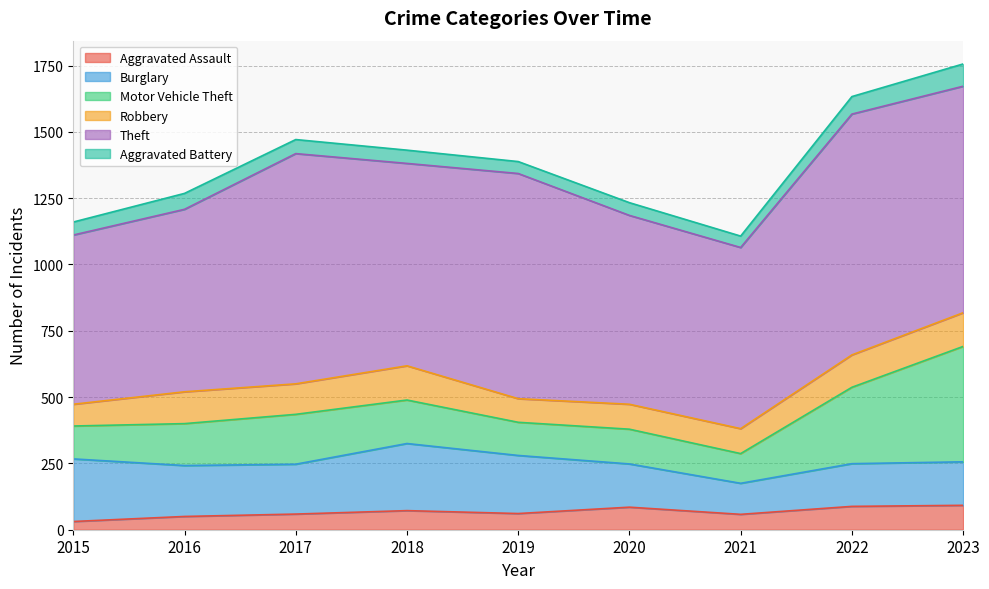

At which label does Burglary reach its minimum?

2021